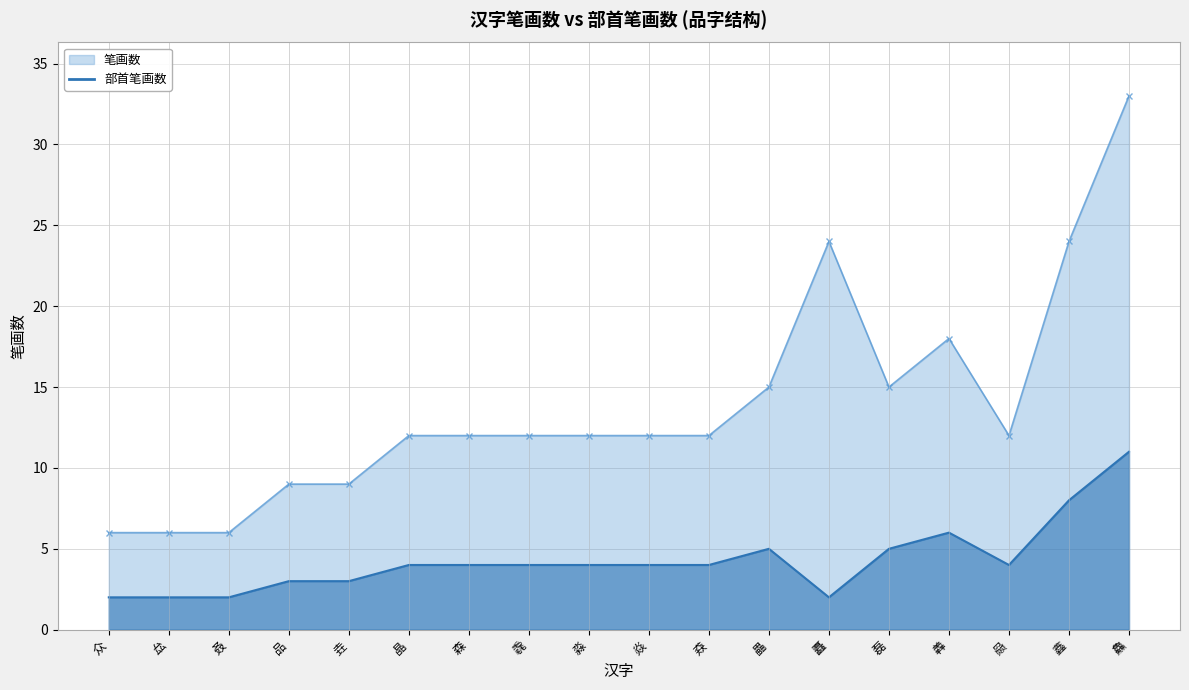

In 笔画数_line, how many points are lower than both neighbors (excluding endpoints)?

2